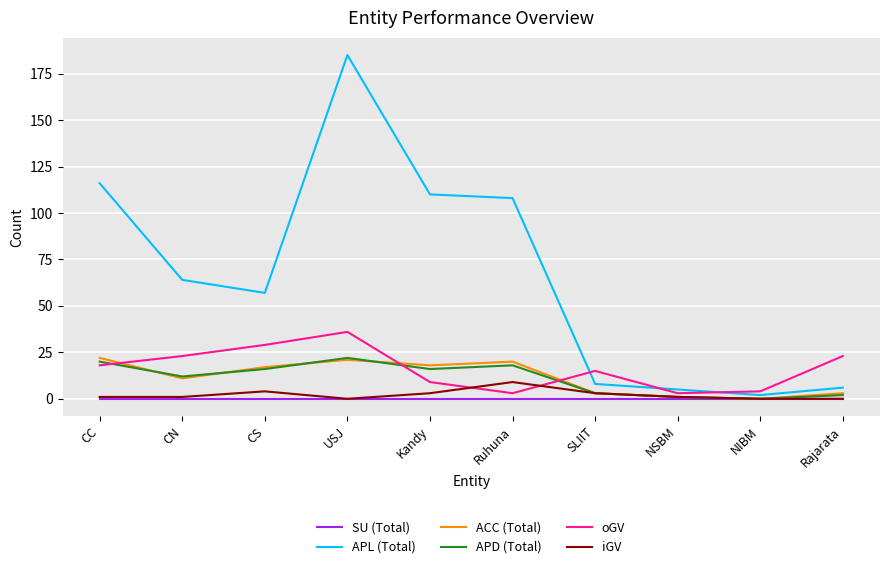

What position from the left is Rajarata?

10